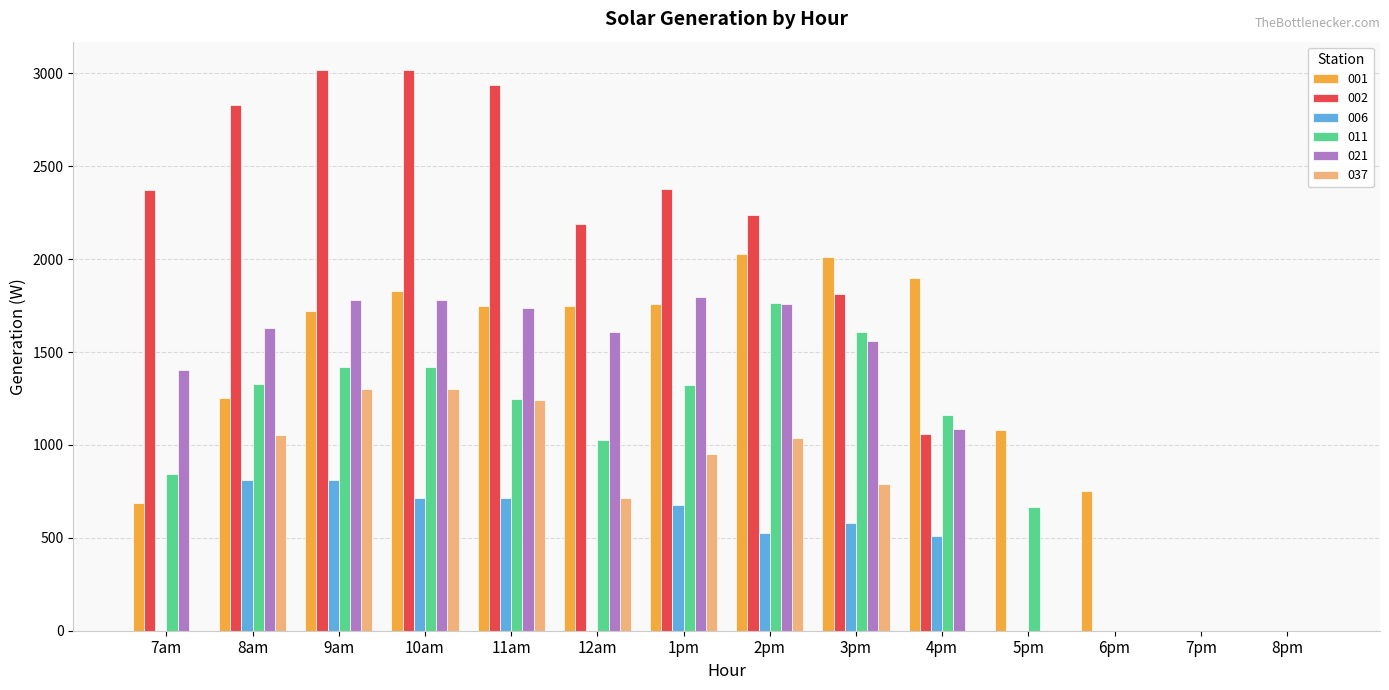

True or false: 011 has a value of -778.5 at 7pm.

False